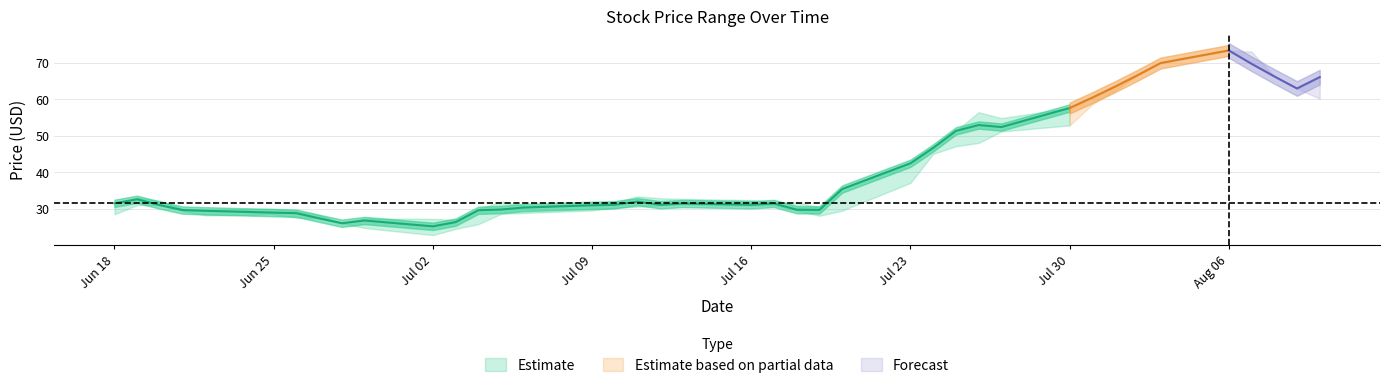

What is the maximum value for Close?

73.3